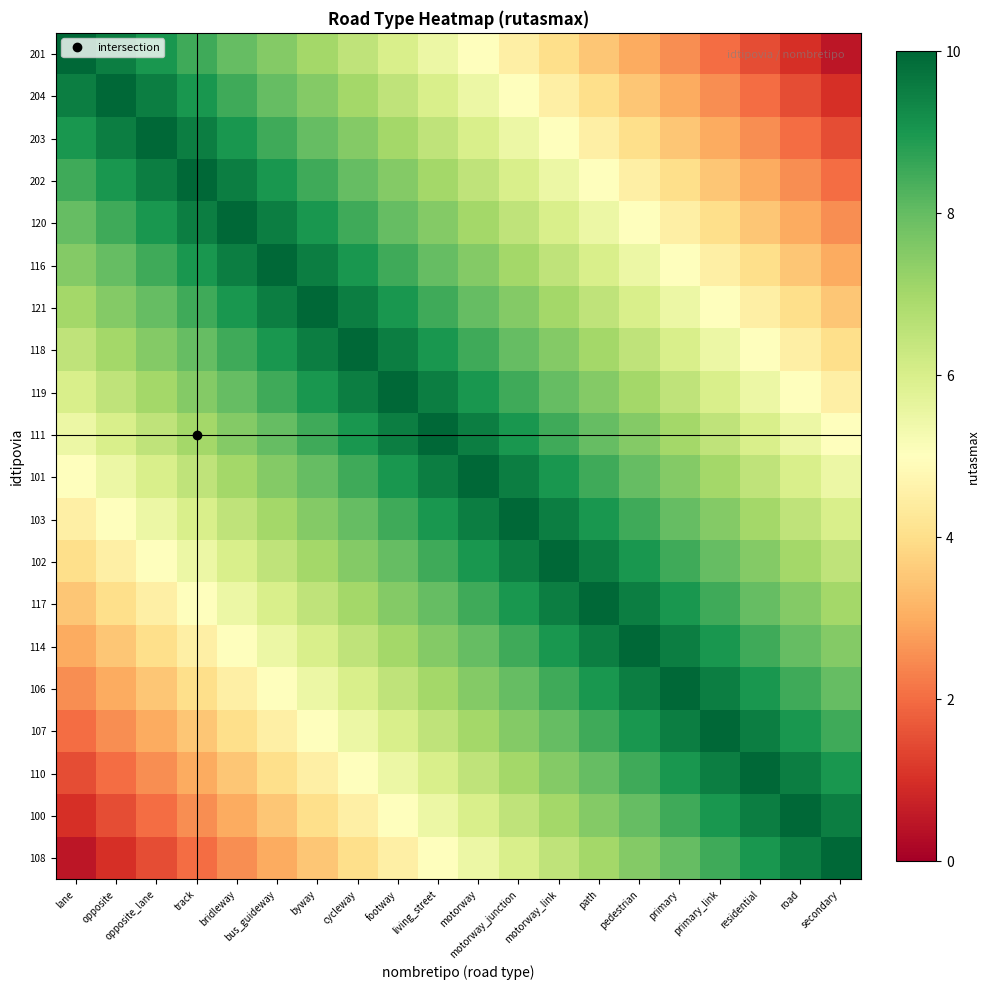

Count the number of data series in this chart.

20